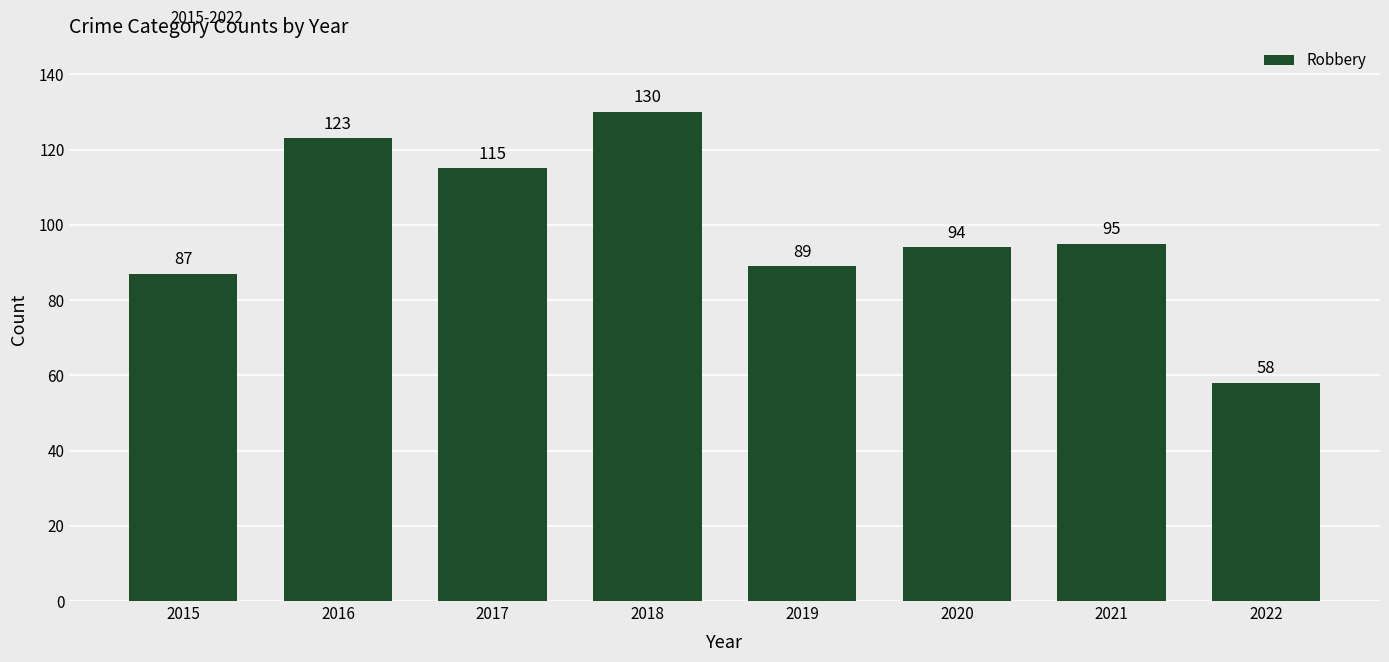

List the labels in order of value, smallest first.

2022, 2015, 2019, 2020, 2021, 2017, 2016, 2018